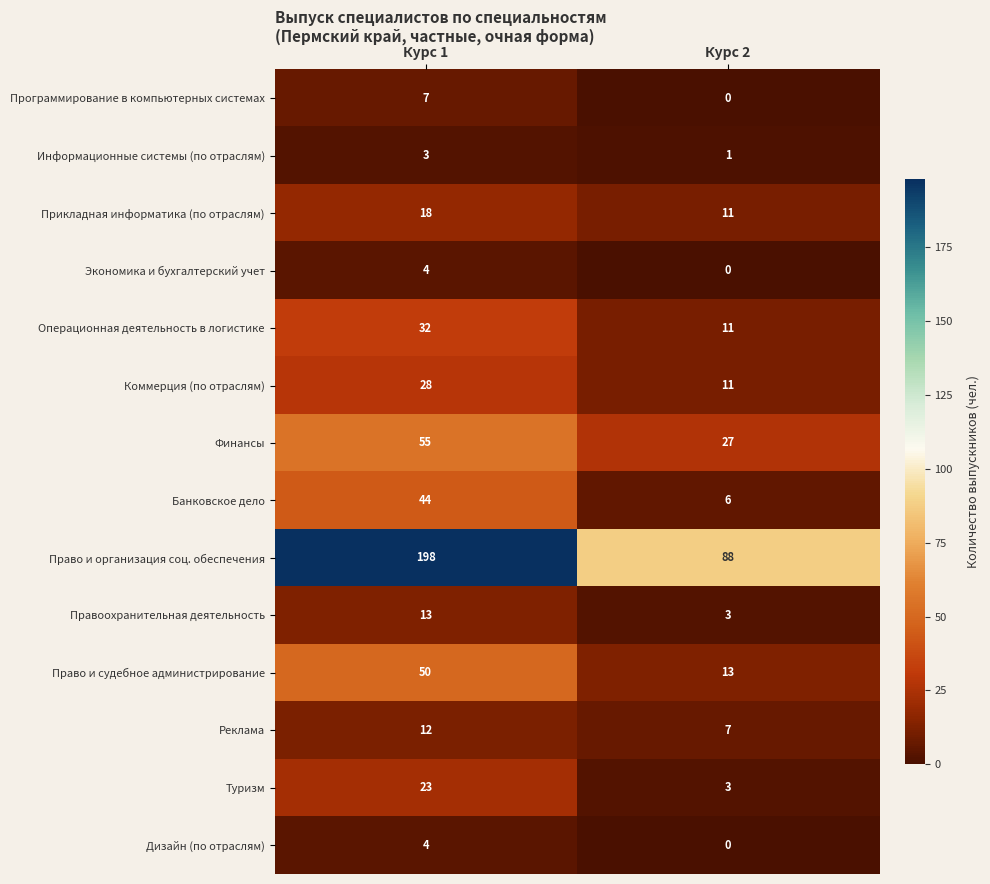

What is the total value across all series at Курс 2?

181